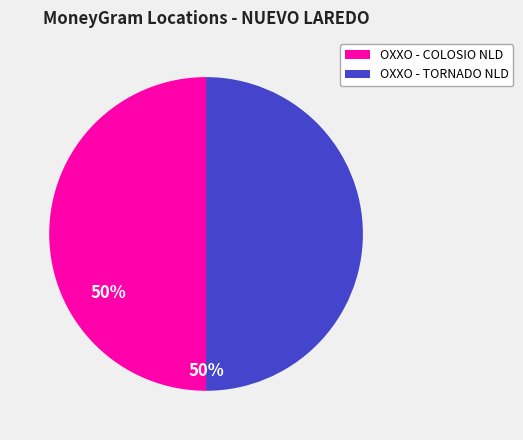

How many slices are in this pie chart?

2